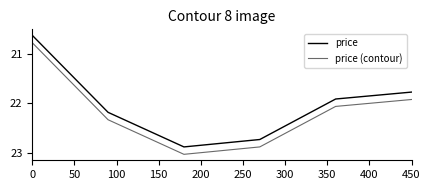

What is the smallest value displayed?

20.6